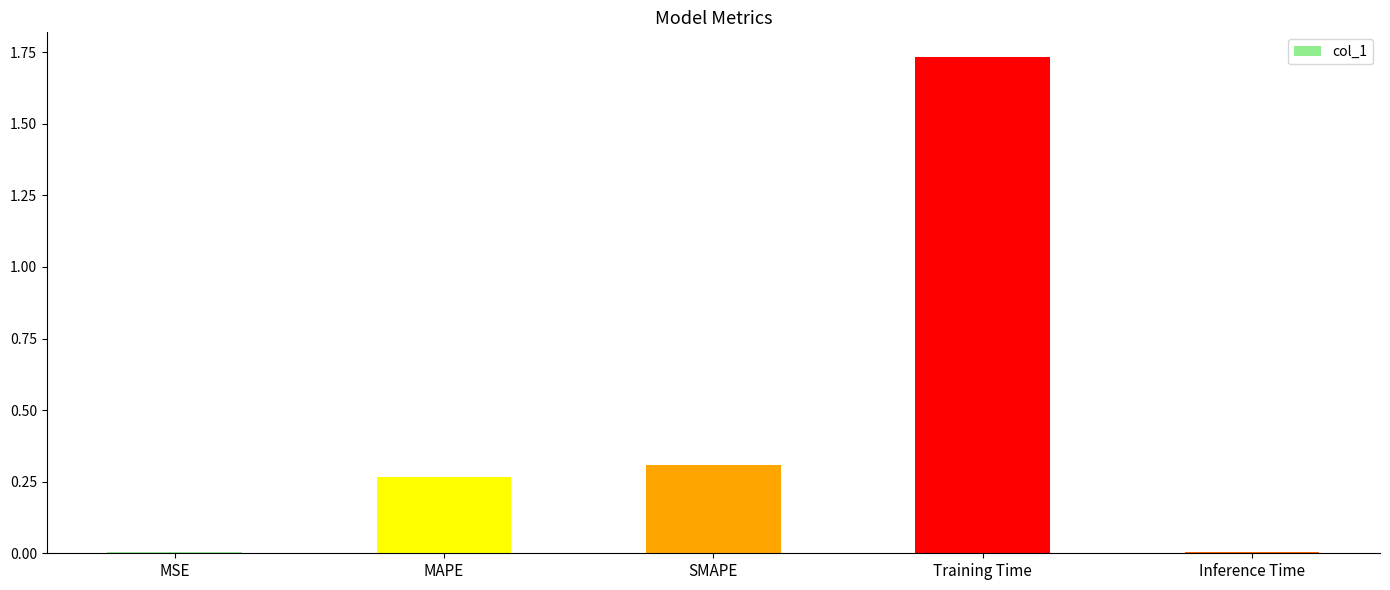

How many data points does each series have?

5